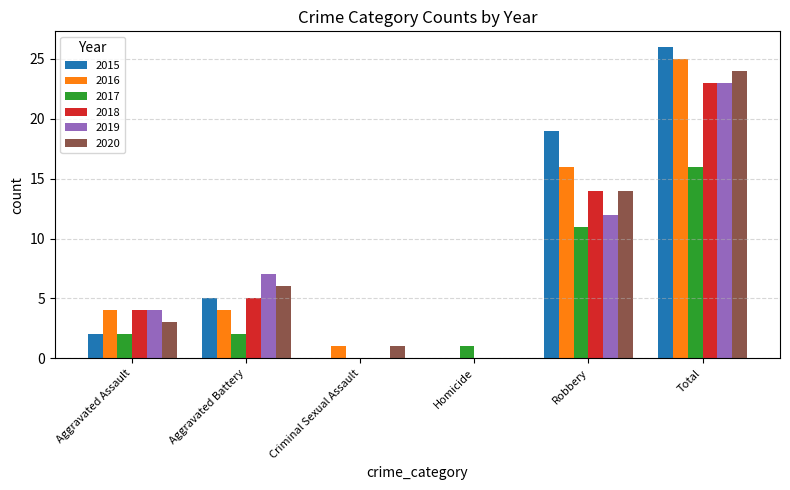

What is the sum of the 2016 values at Aggravated Battery and Criminal Sexual Assault?

5